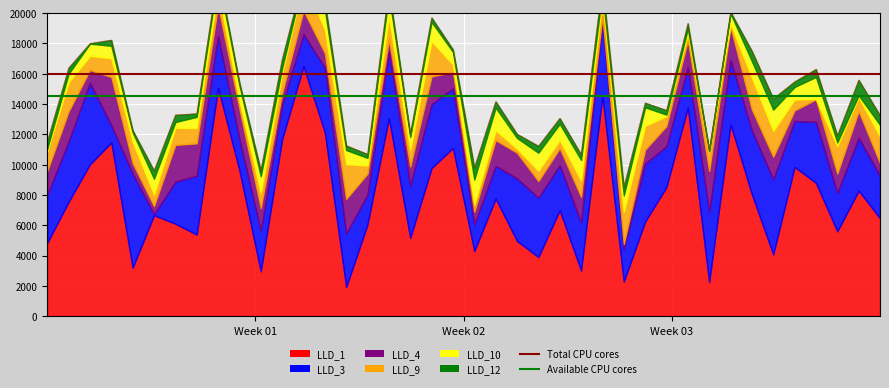

What is the minimum value for Available CPU cores?

14500